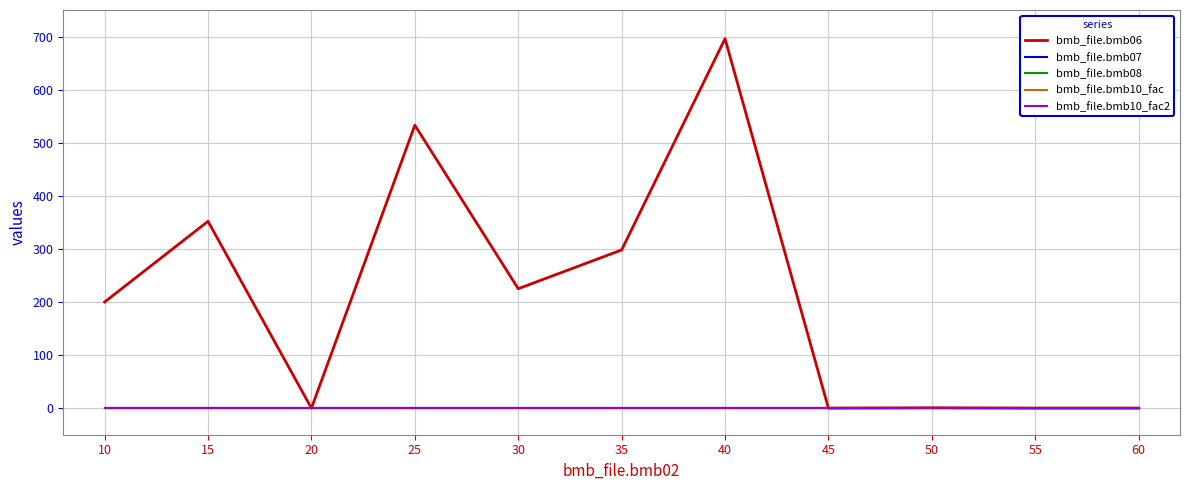

The bmb_file.bmb07 series shows 0.3 at 50. True or false?

False